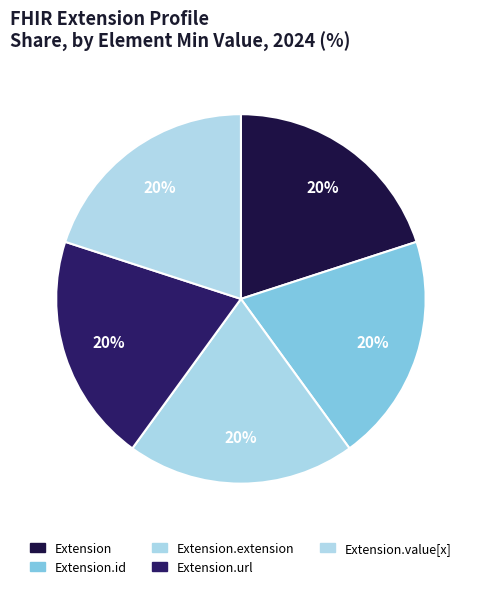

Which category has the smallest portion of the pie?

Extension